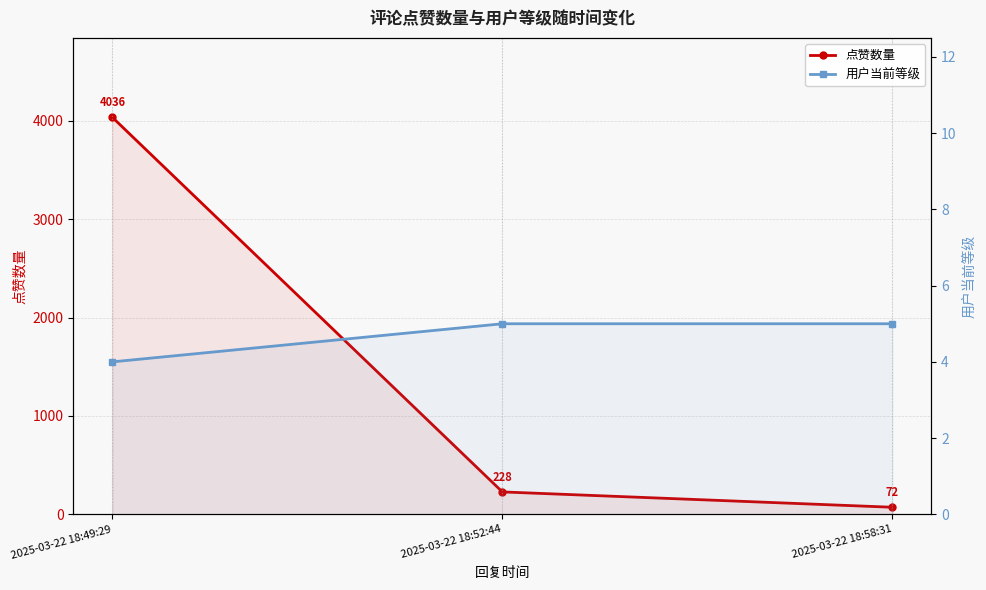

Rank the series at 2025-03-22 18:52:44 from lowest to highest value.

用户当前等级, 点赞数量